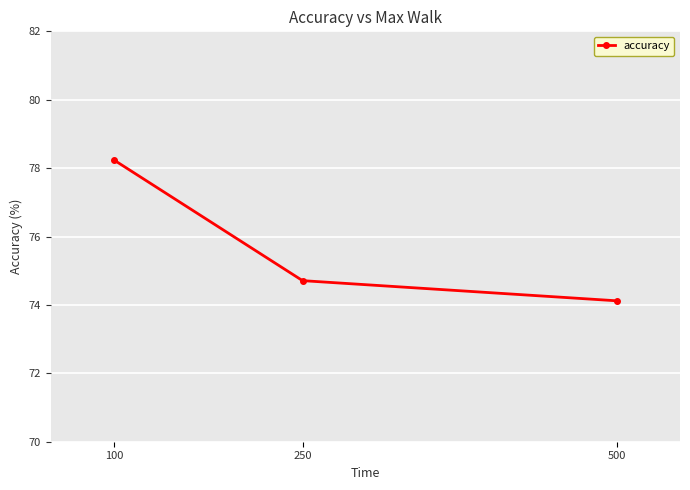

Reading right to left, what are all the values shown in this chart?

500=74.1	250=74.7	100=78.2